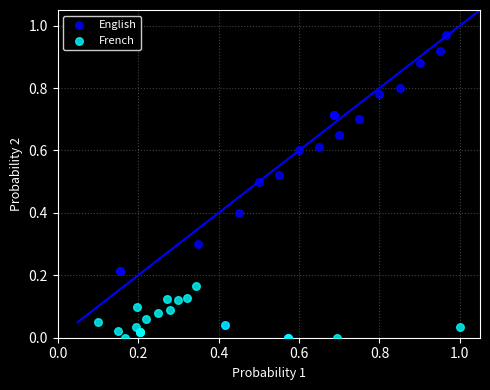

Which series contains the highest Y value?

English